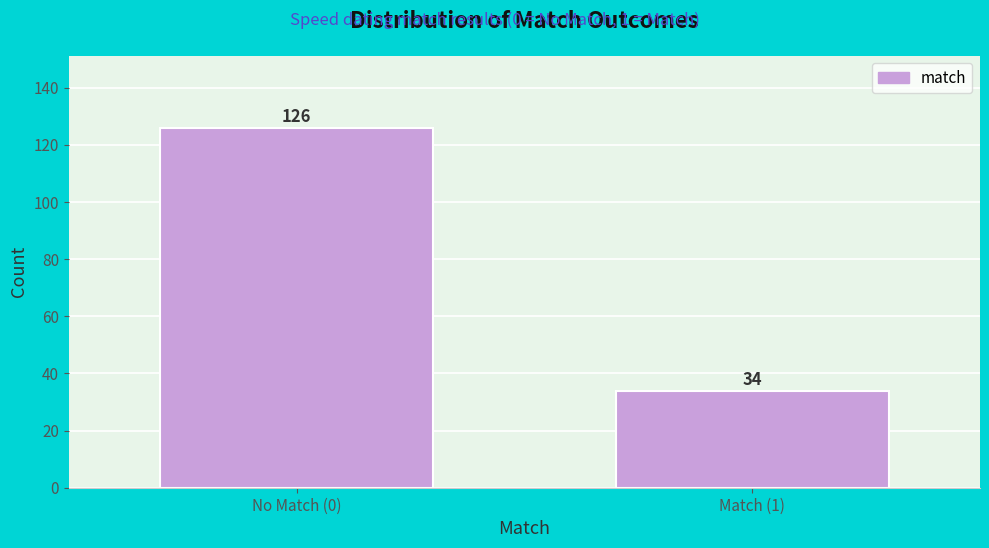

Reading left to right, extract all data points from this chart.

No Match (0)=126	Match (1)=34